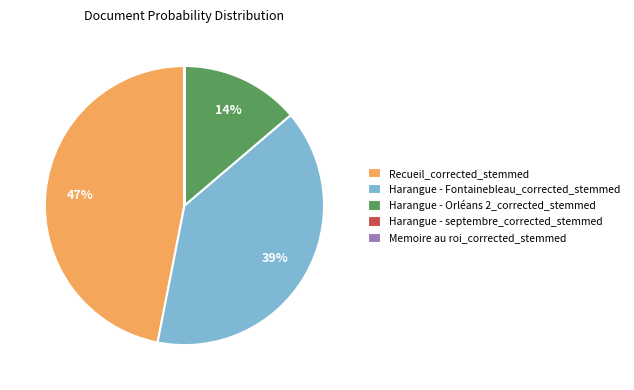

Combined, do Harangue - Fontainebleau_corrected_stemmed and Harangue - Orléans 2_corrected_stemmed account for over 50%?

Yes